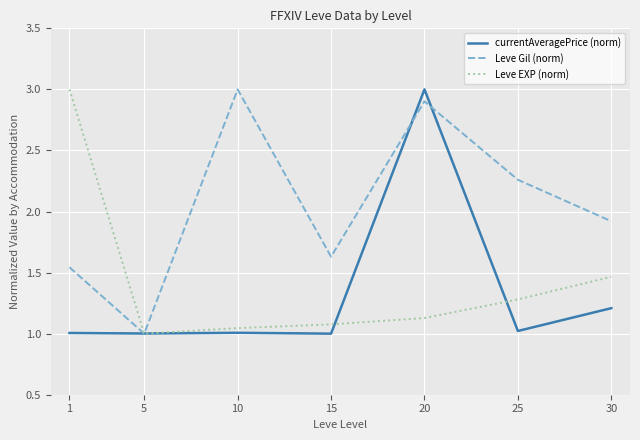

What is the difference between the Leve Gil (norm) values at 15 and 5?

0.6